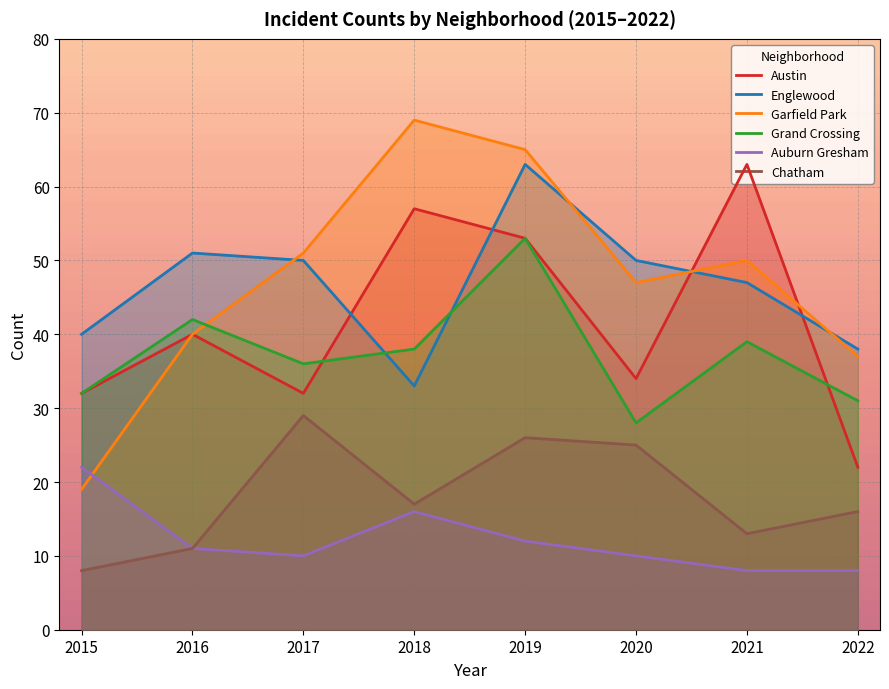

At 2018, list the series in order from smallest to largest.

Auburn Gresham, Chatham, Englewood, Grand Crossing, Austin, Garfield Park